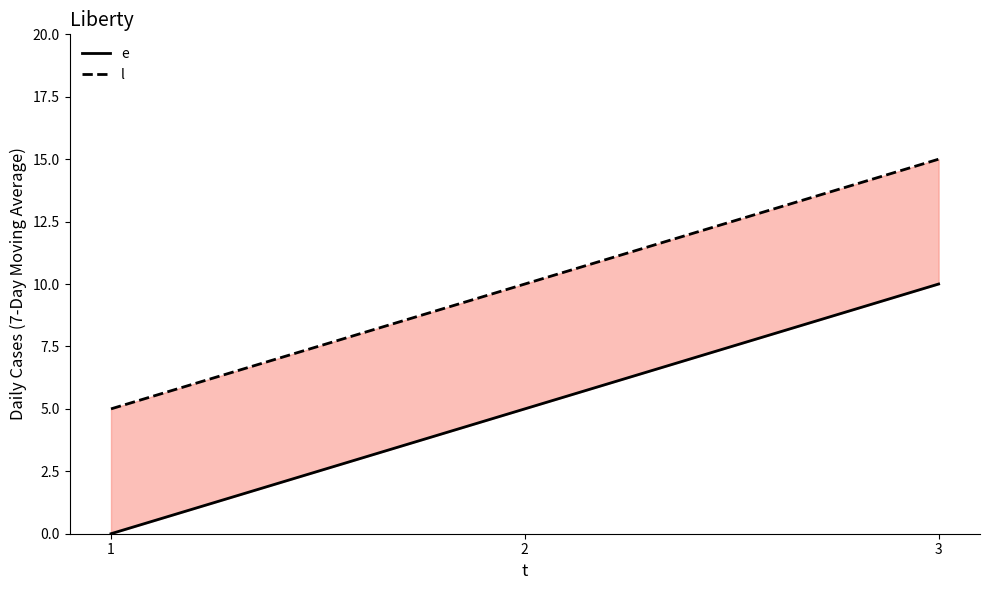

How many data points in e are less than 5?

1